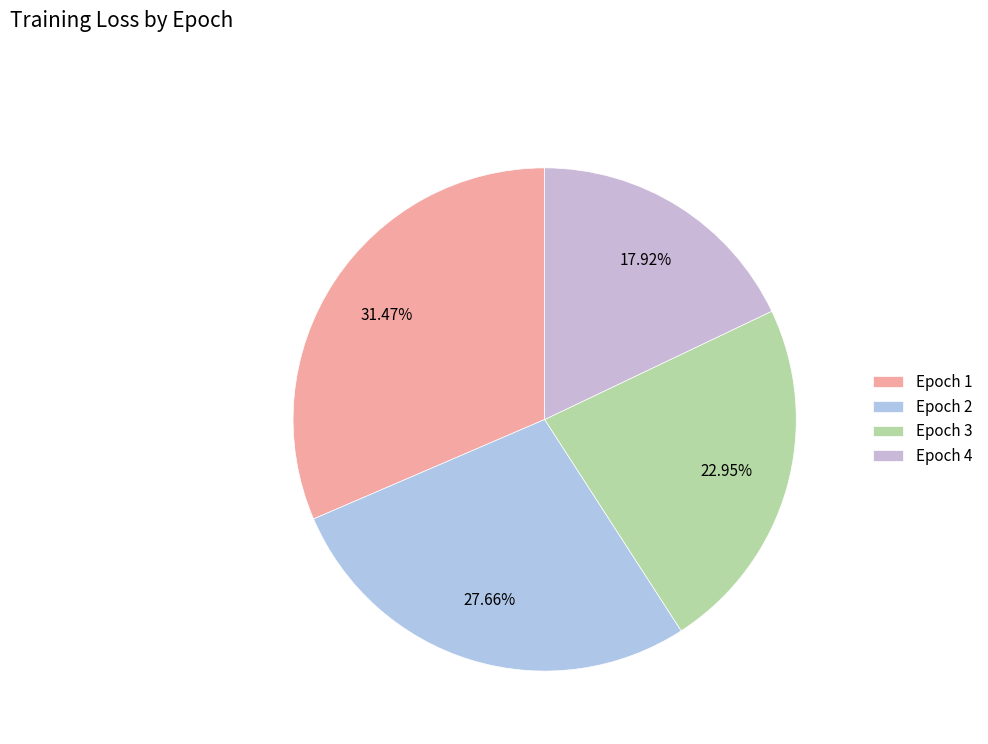

True or false: Epoch 2 accounts for 28% of the total.

True